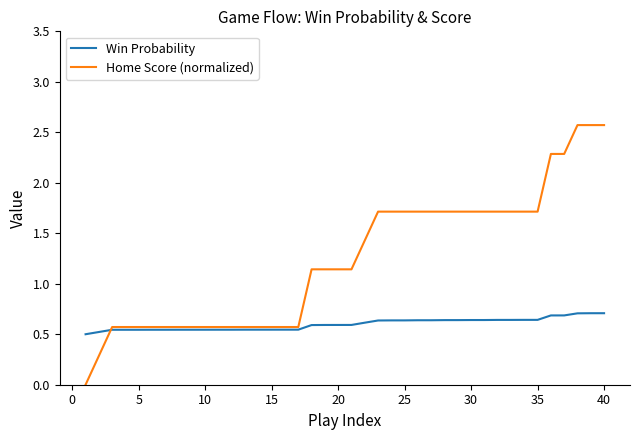

What is the greatest value displayed?

2.6